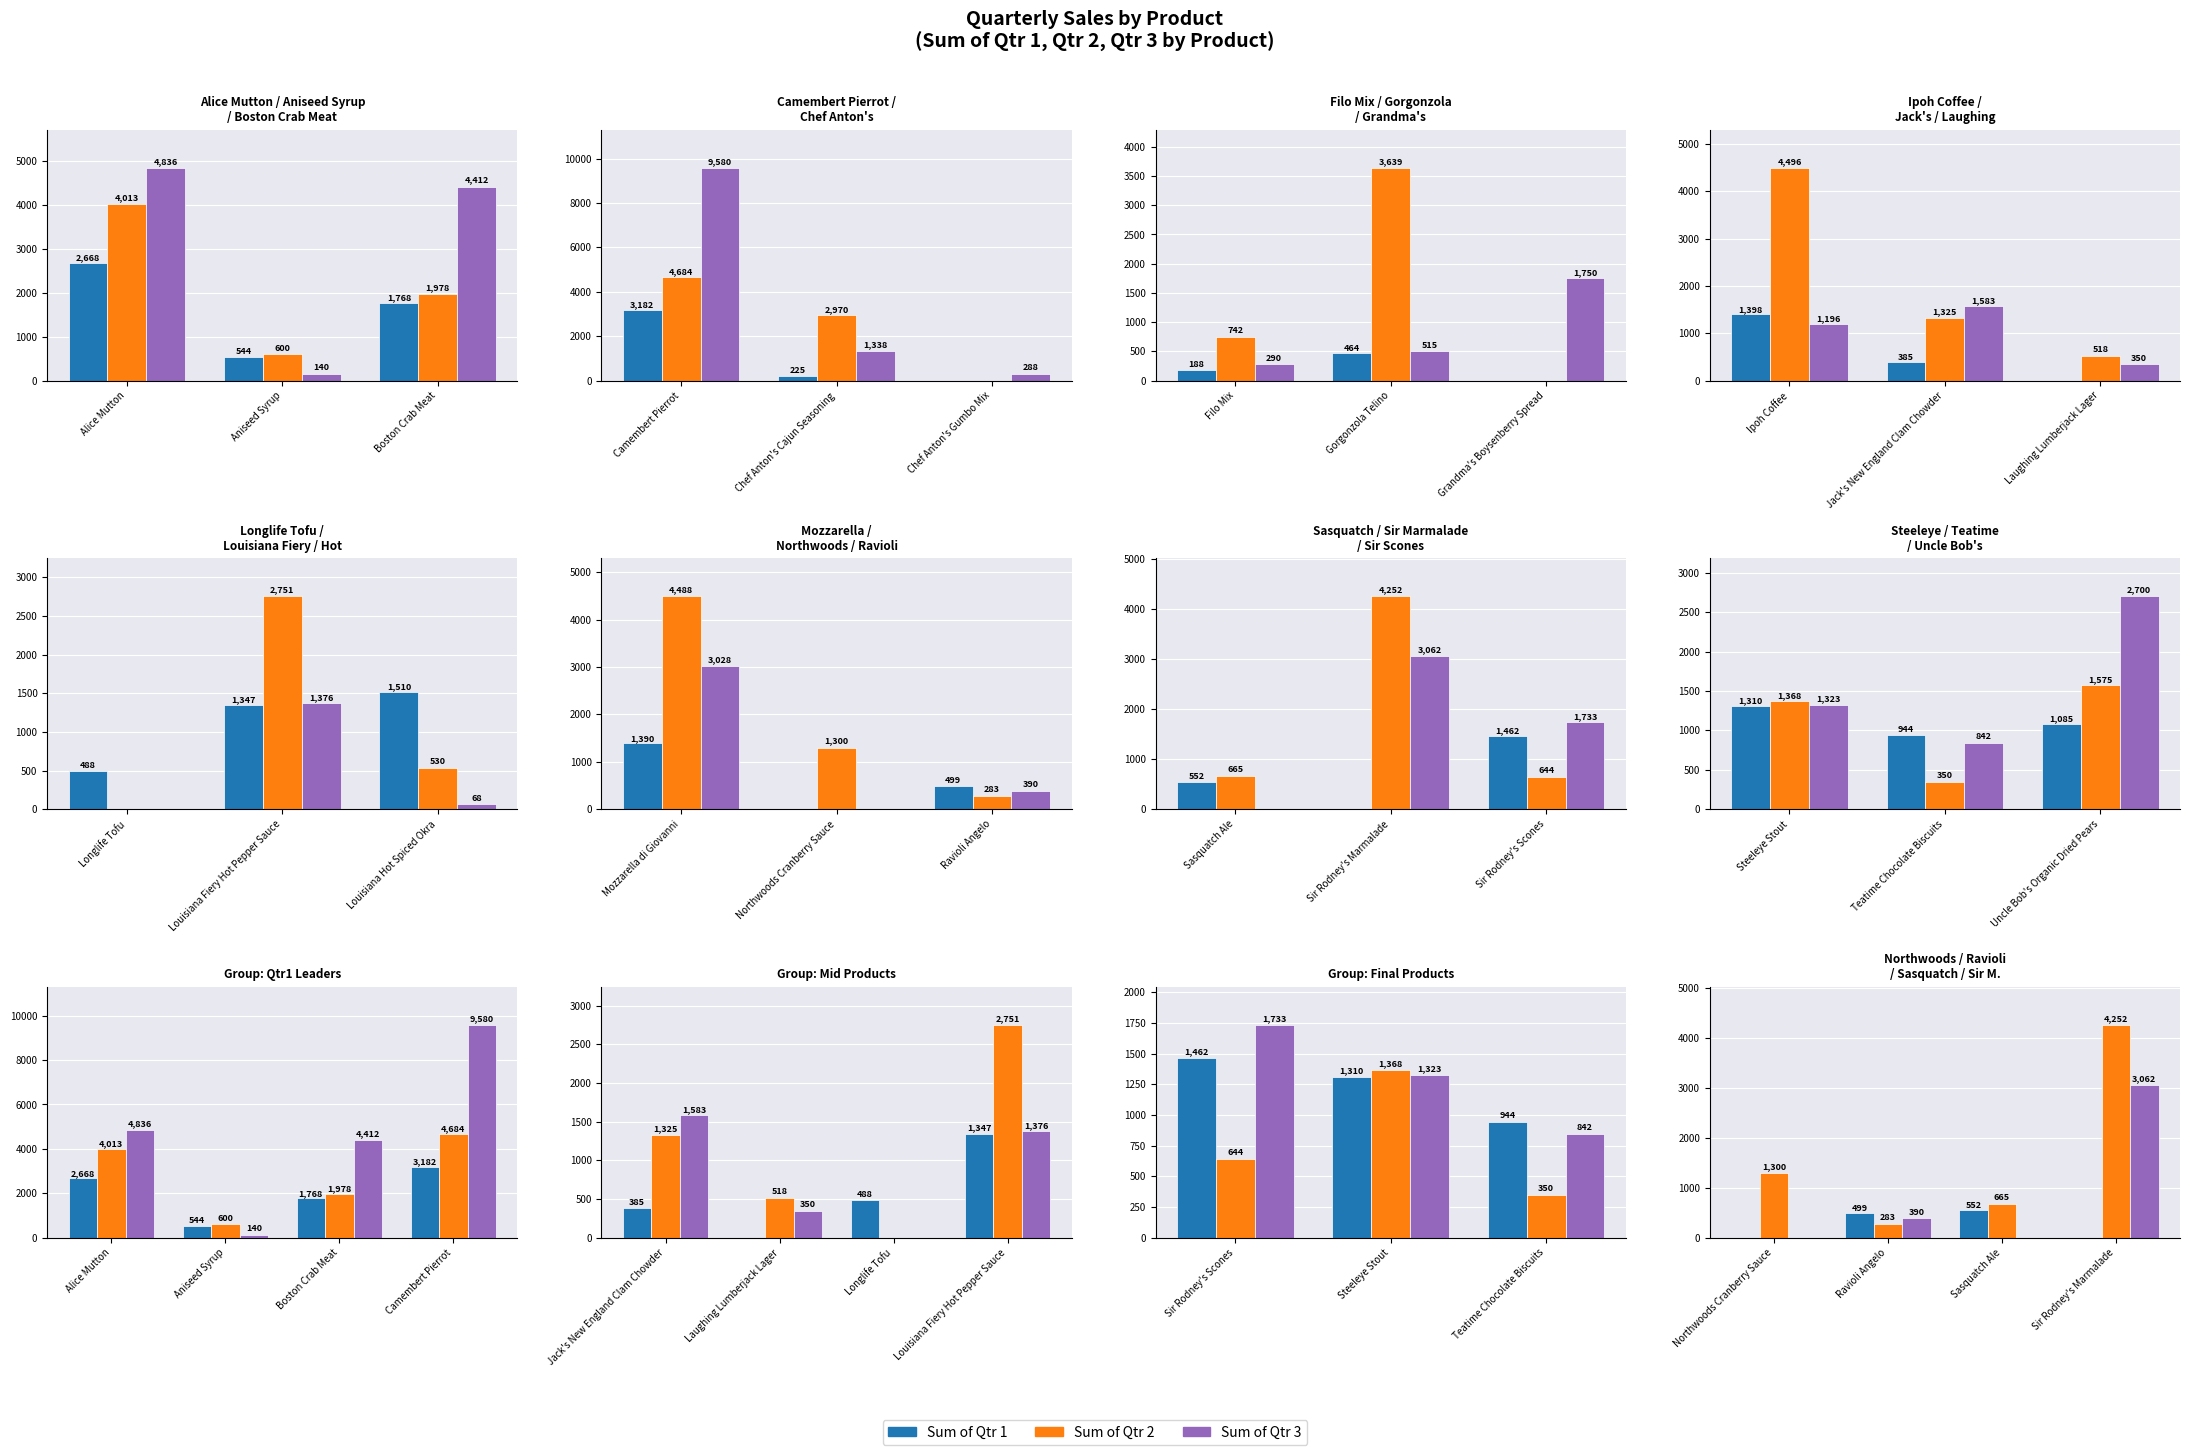

Count the number of categories in the chart.

4